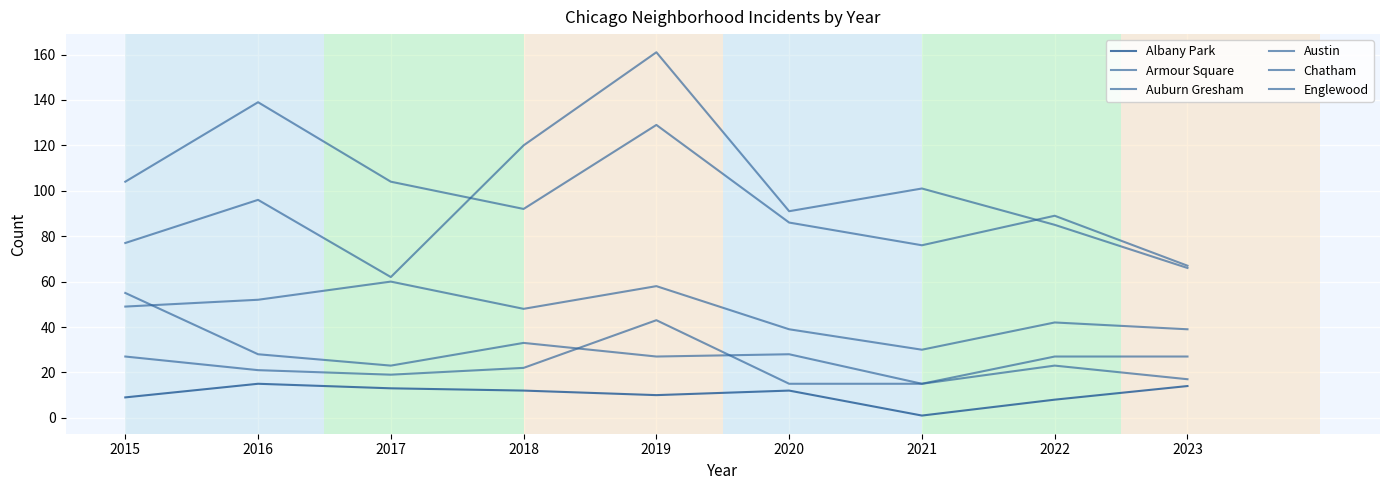

List the labels in order of Albany Park value, smallest first.

2021, 2022, 2015, 2019, 2018, 2020, 2017, 2023, 2016